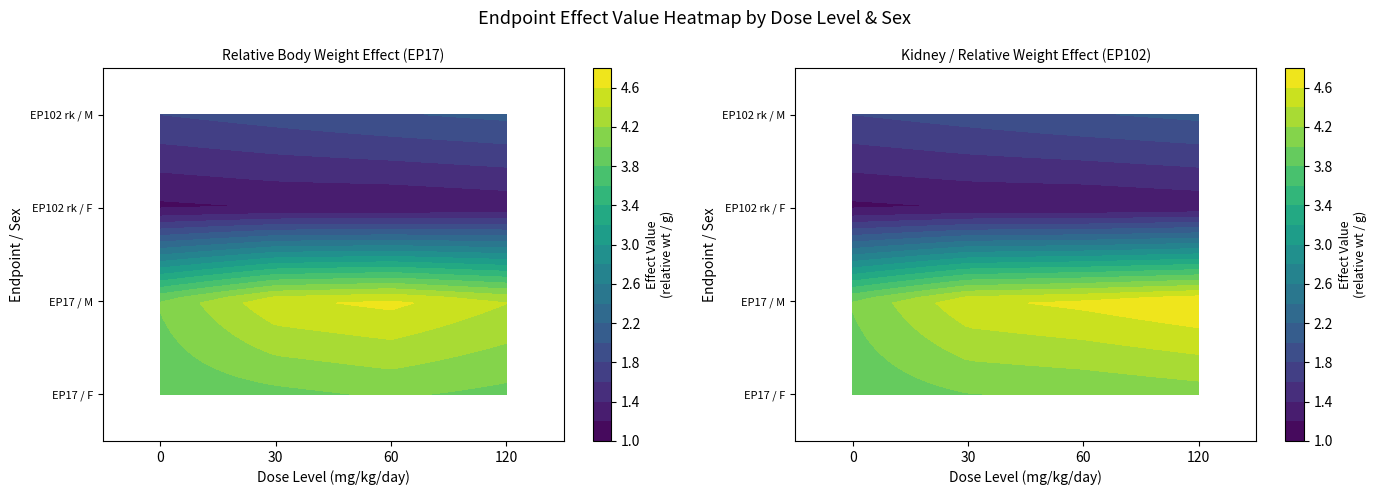

Which label corresponds to the largest value in the chart?

120